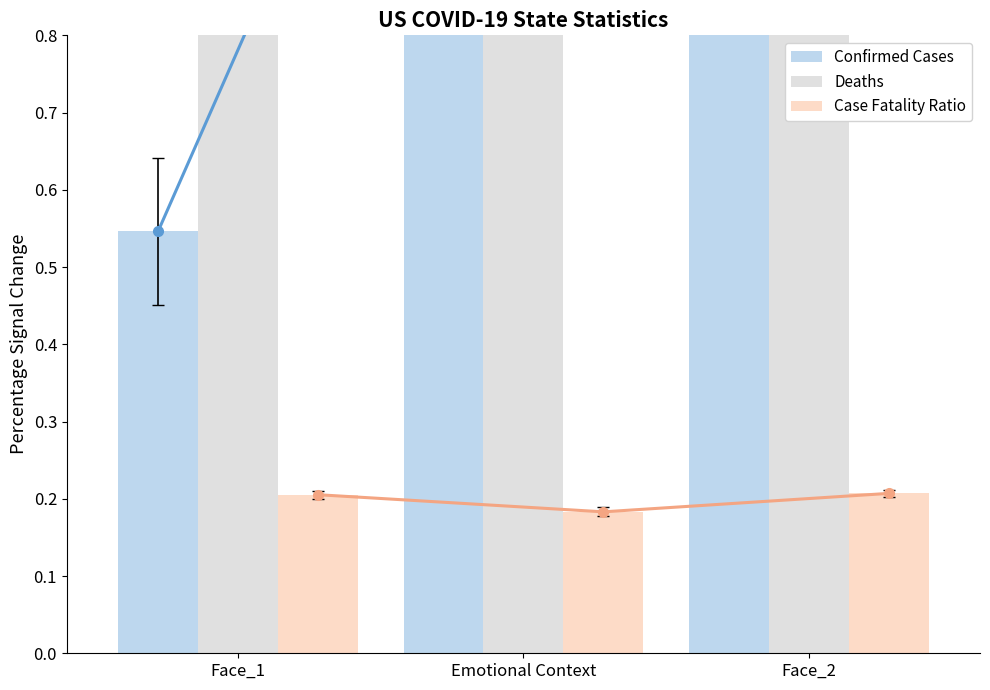

Where is Deaths (scaled) nearest to the value 1?

Face_1